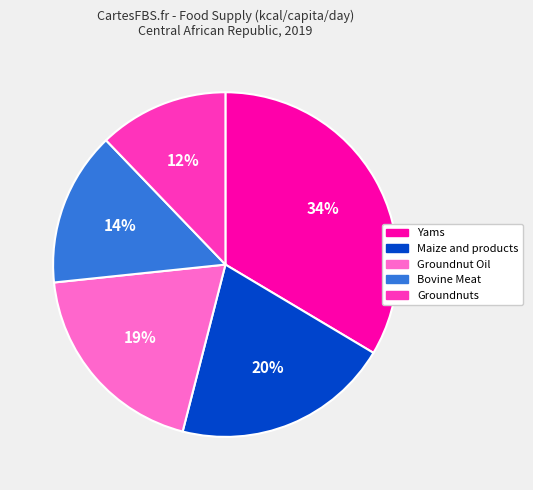

Do Maize and products and Bovine Meat together represent more than half of the pie?

No